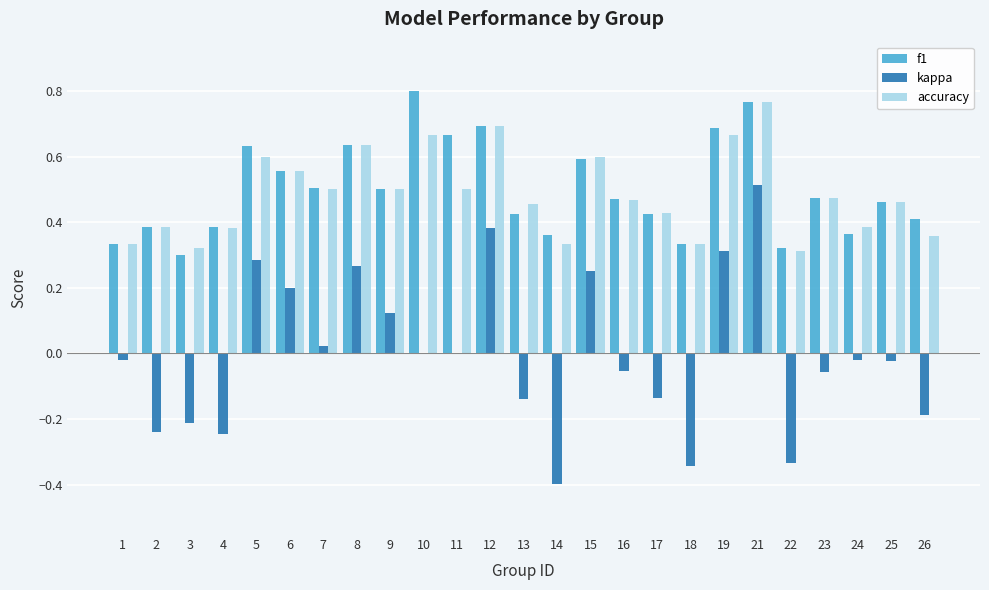

At which category does the chart reach its peak across all series?

10